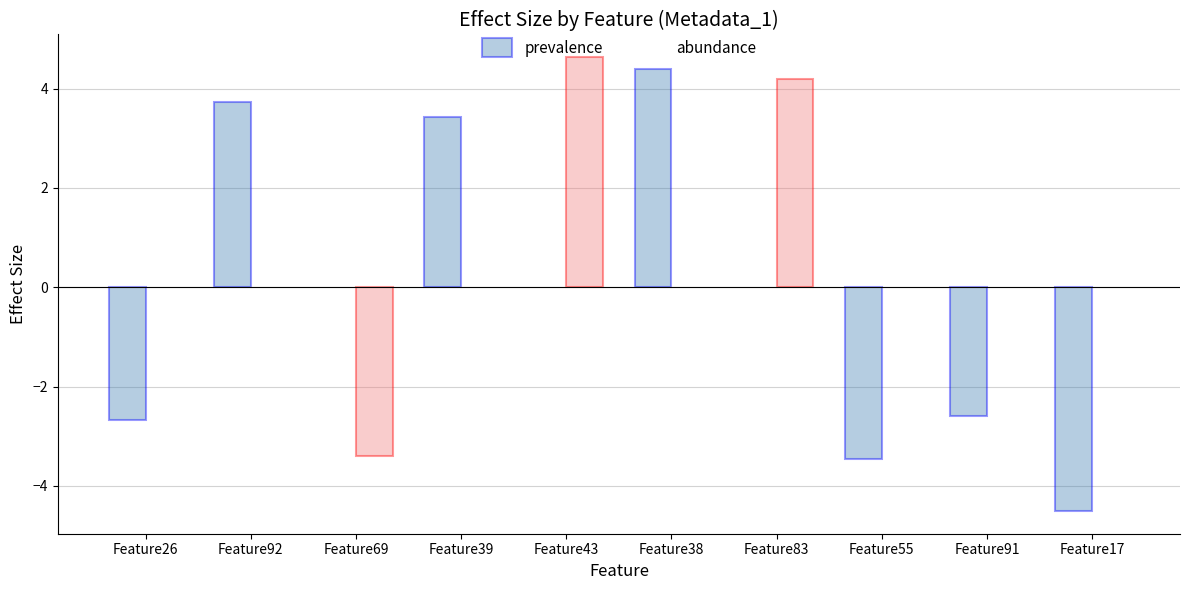

What is the difference between the highest and lowest values at Feature39?

3.4